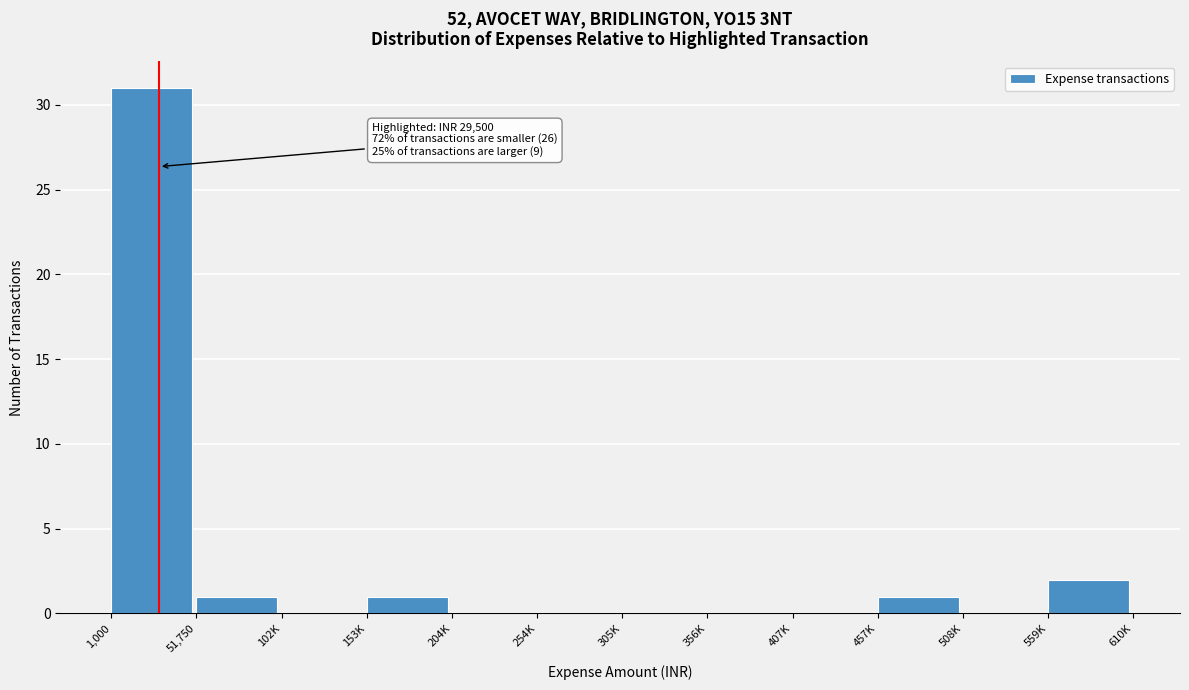

Reading left to right, what are all the values shown in this chart?

1,000=31	51,750=1	102K=0	153K=1	204K=0	254K=0	305K=0	356K=0	407K=0	457K=1	508K=0	559K=2